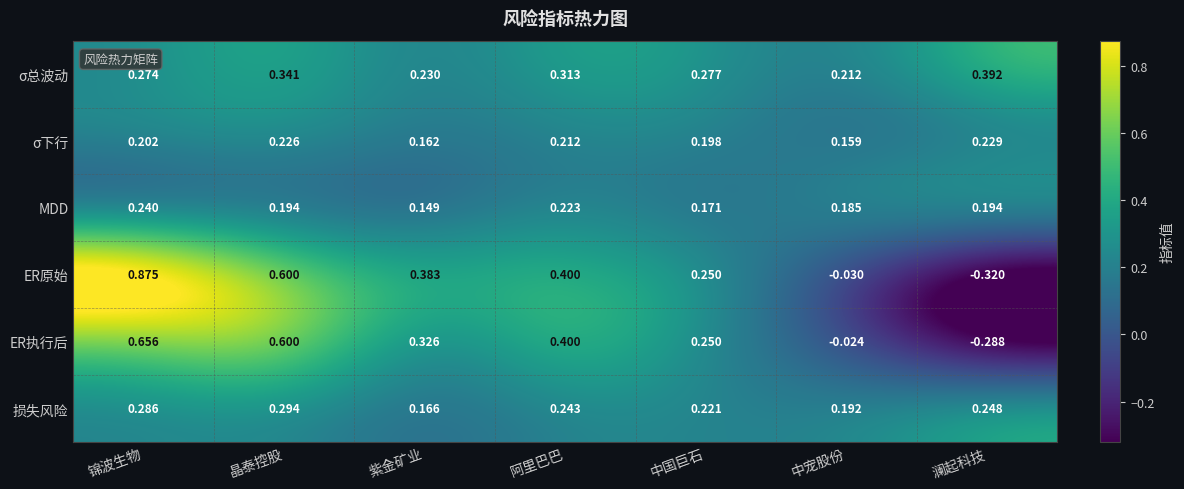

At which label does ER原始 first exceed 0?

锦波生物